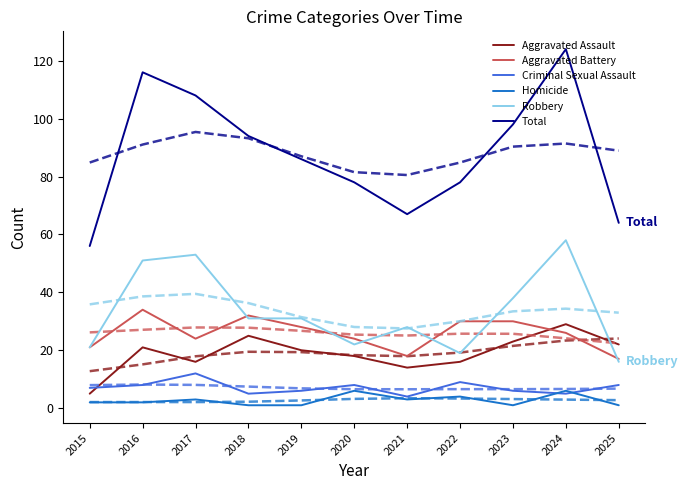

Read the Homicide value at 2023.

1